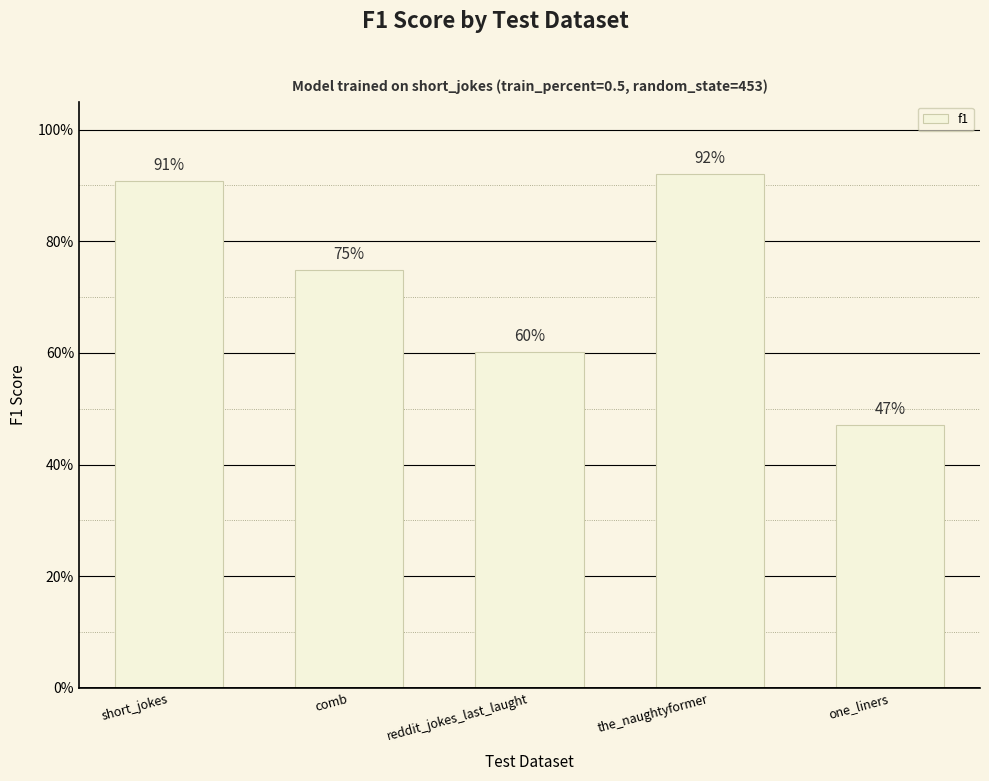

True or false: the data shows 0.9 at short_jokes.

True